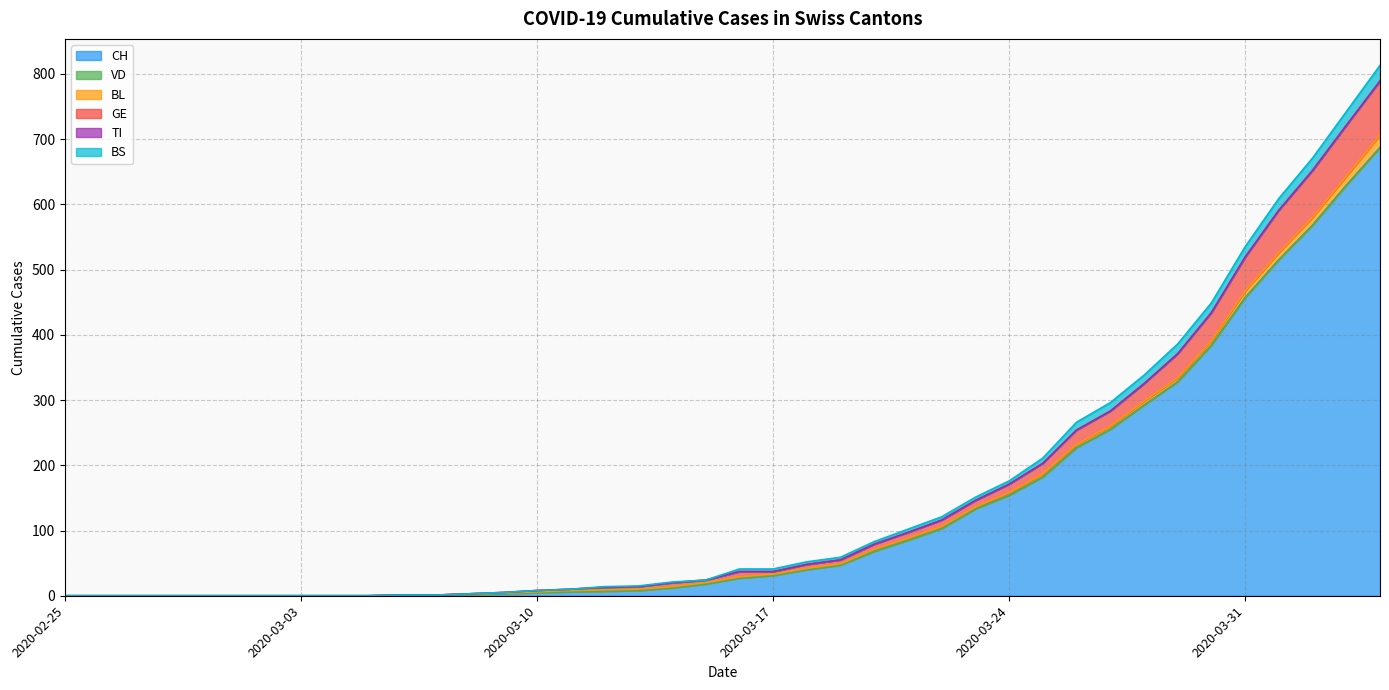

True or false: GE has a value of 434 at 2020-03-30.

True